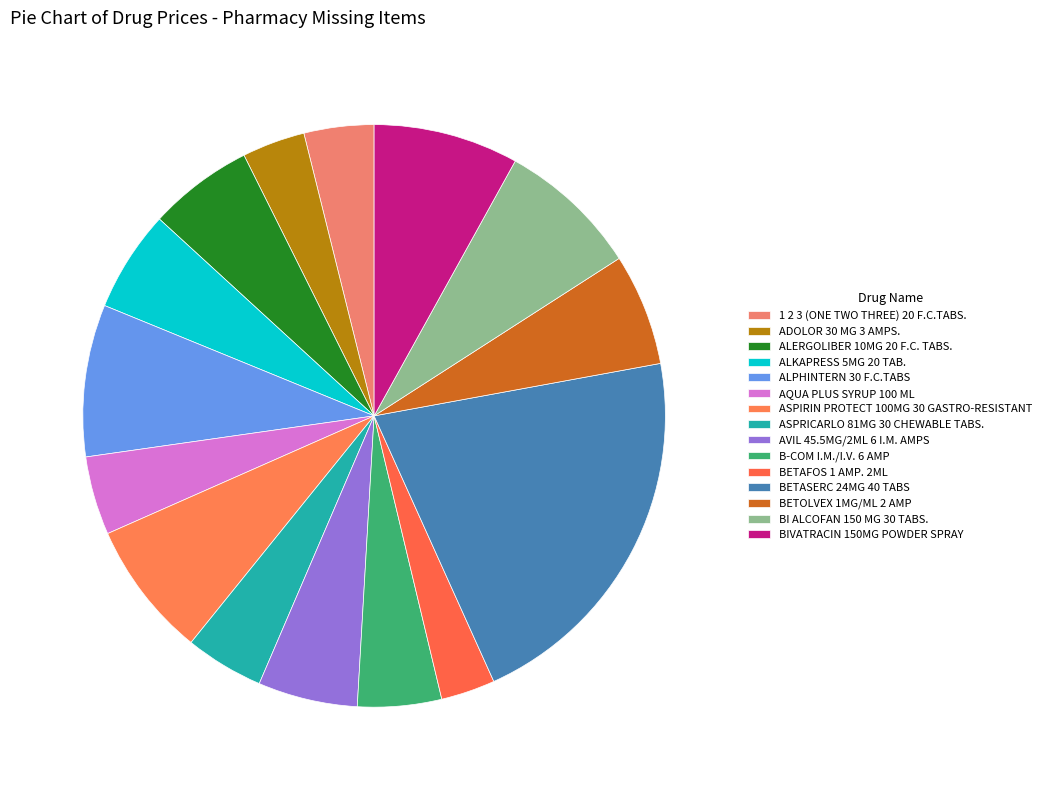

Count the number of slices in the pie.

15